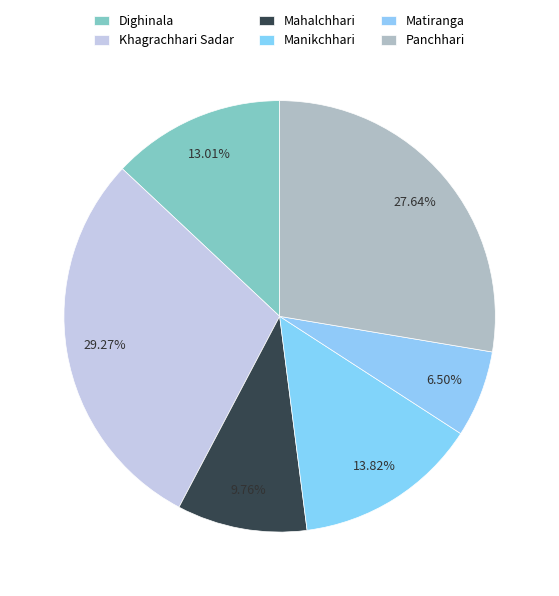

Is there any slice that represents more than half of the pie?

No